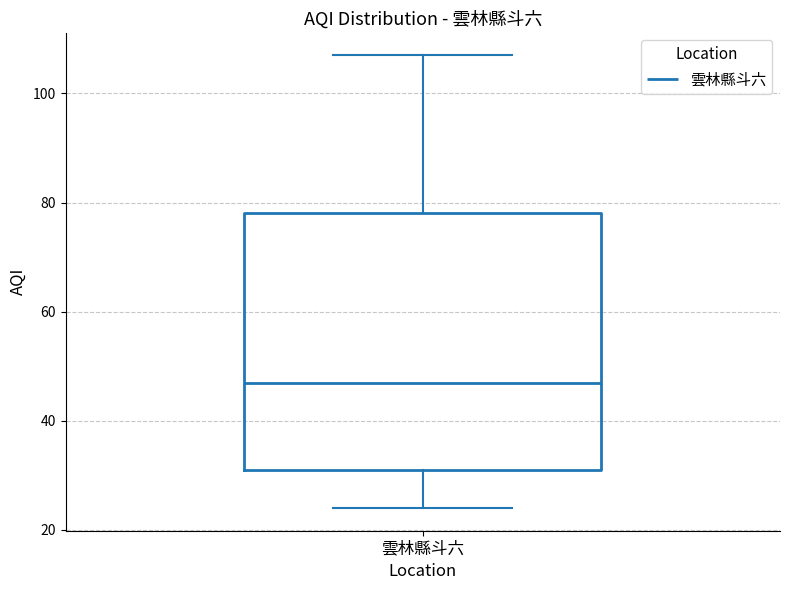

Transcribe this box plot: give where the median line is, the range the box spans, and where the two whiskers end, as read against the y-axis. The values are not printed on the chart, so give them approximately, as read against the axis.

median 48, box 32 to 78, whiskers 24 to 108